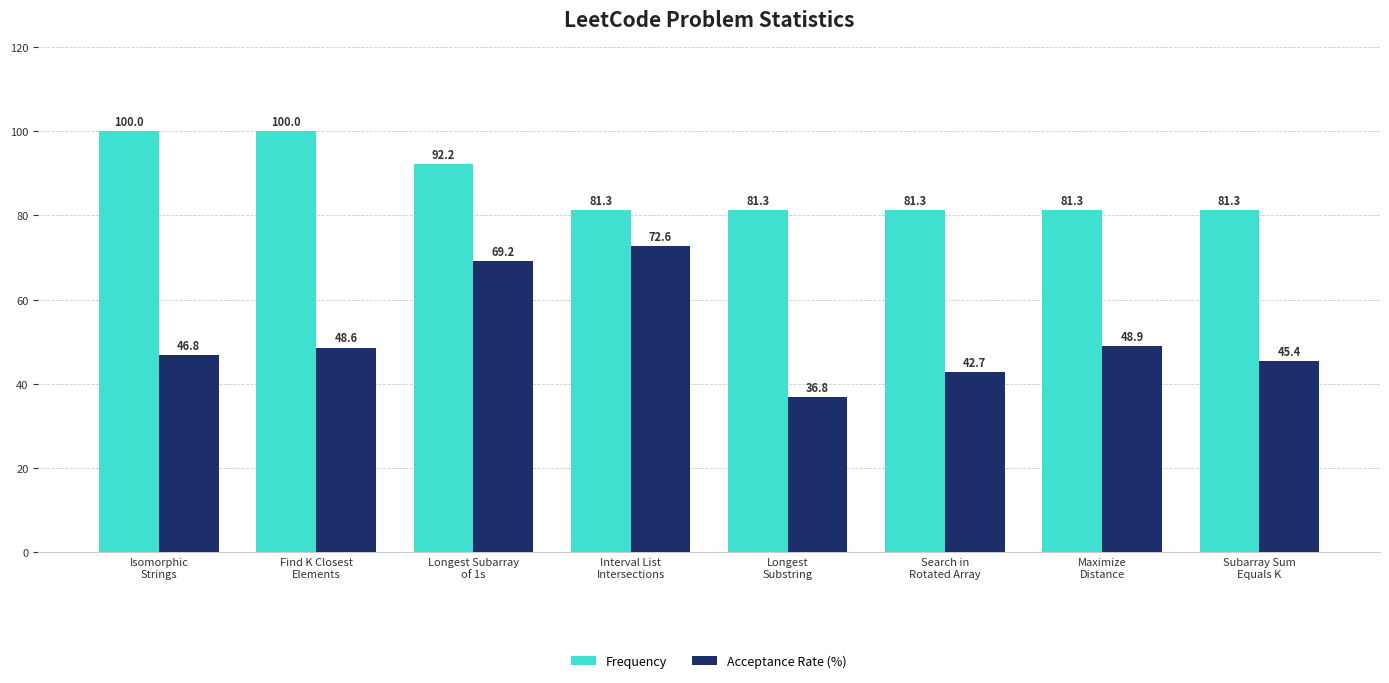

What is the value of the Acceptance Rate (%) bar at the 5th from the left?

36.8